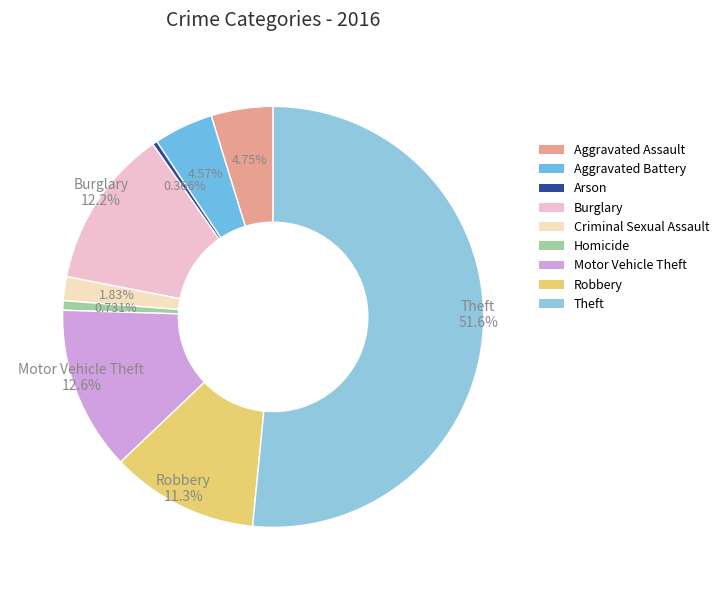

To the nearest percent, what percentage of the pie is Aggravated Battery?

5%